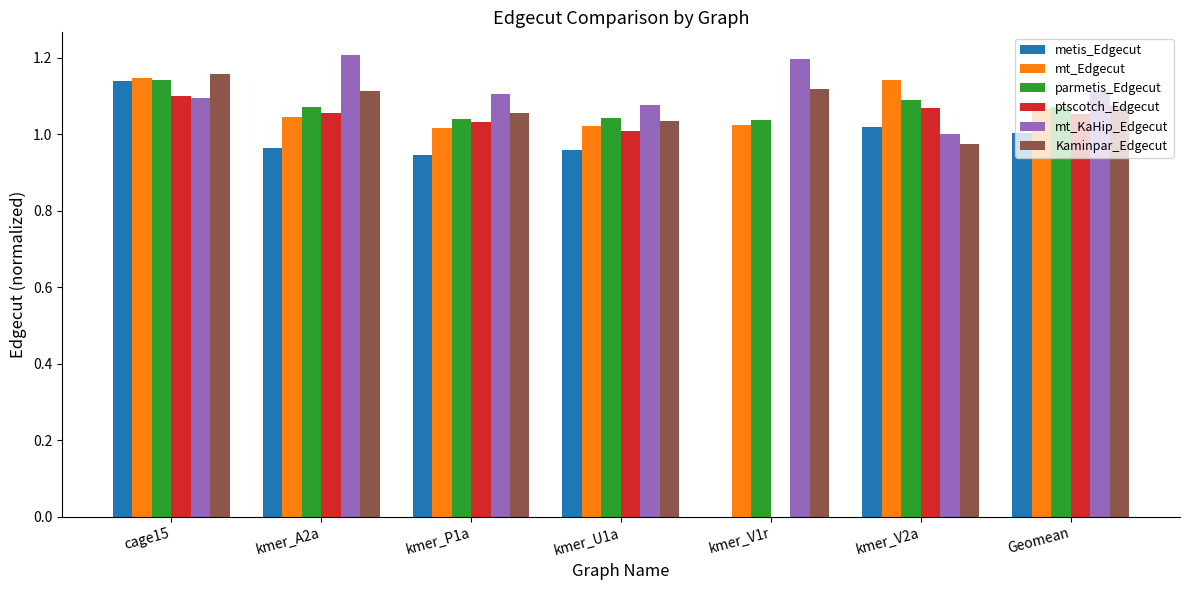

True or false: metis_Edgecut has a value of 0.3 at kmer_U1a.

False